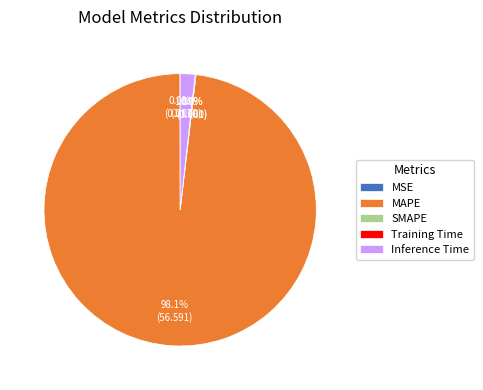

Which category has the biggest portion of the pie?

MAPE